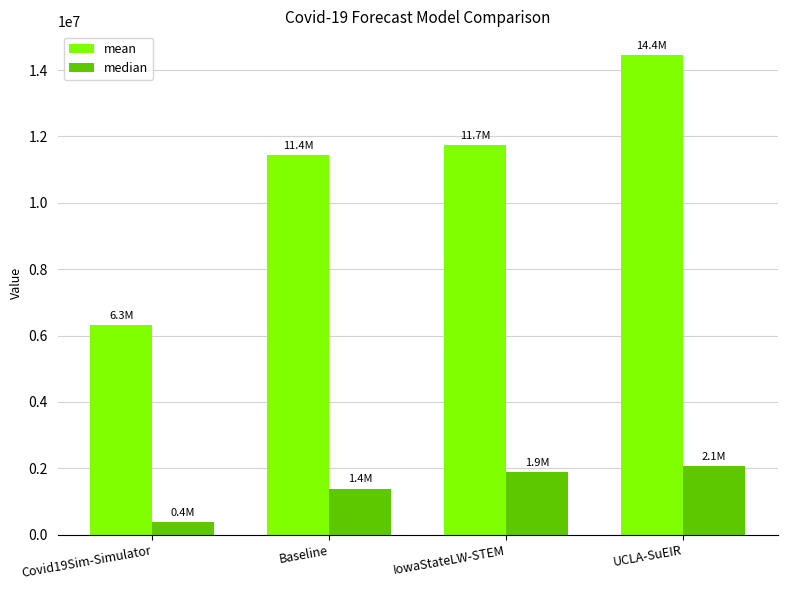

What position from the right is IowaStateLW-STEM?

2